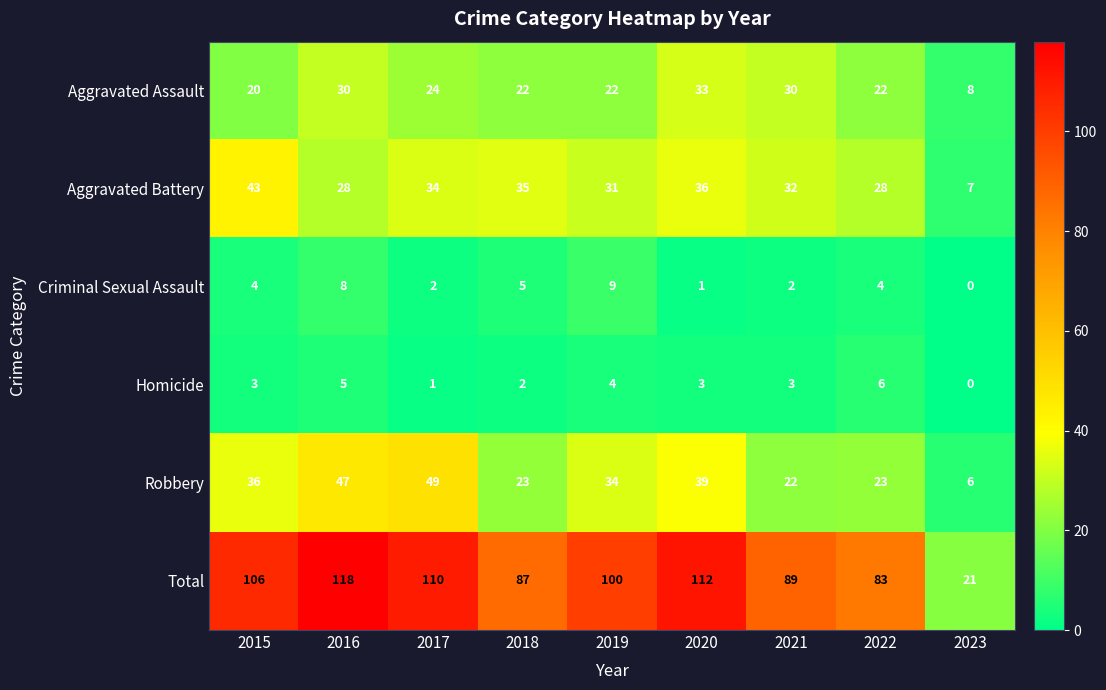

What is the sum of all Aggravated Assault values?

211